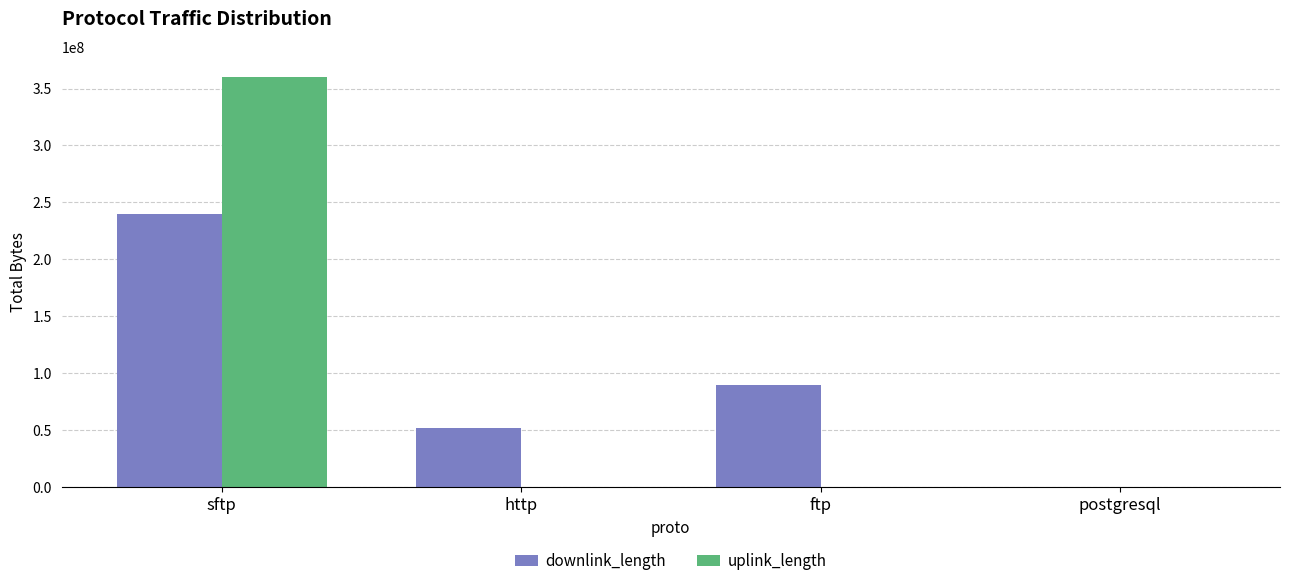

Which series has the widest spread of values?

uplink_length